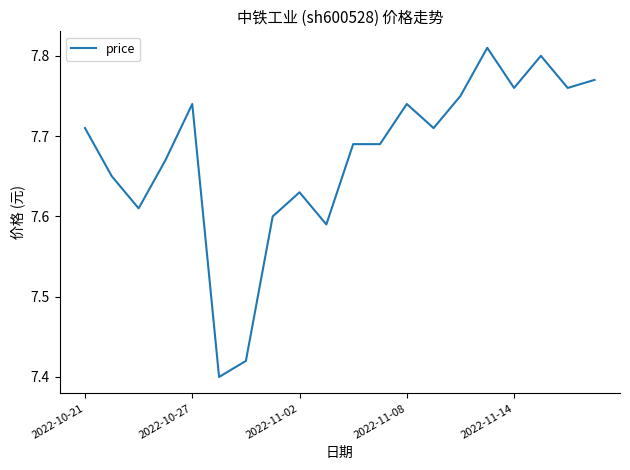

What is the difference between the maximum and minimum values?

0.4